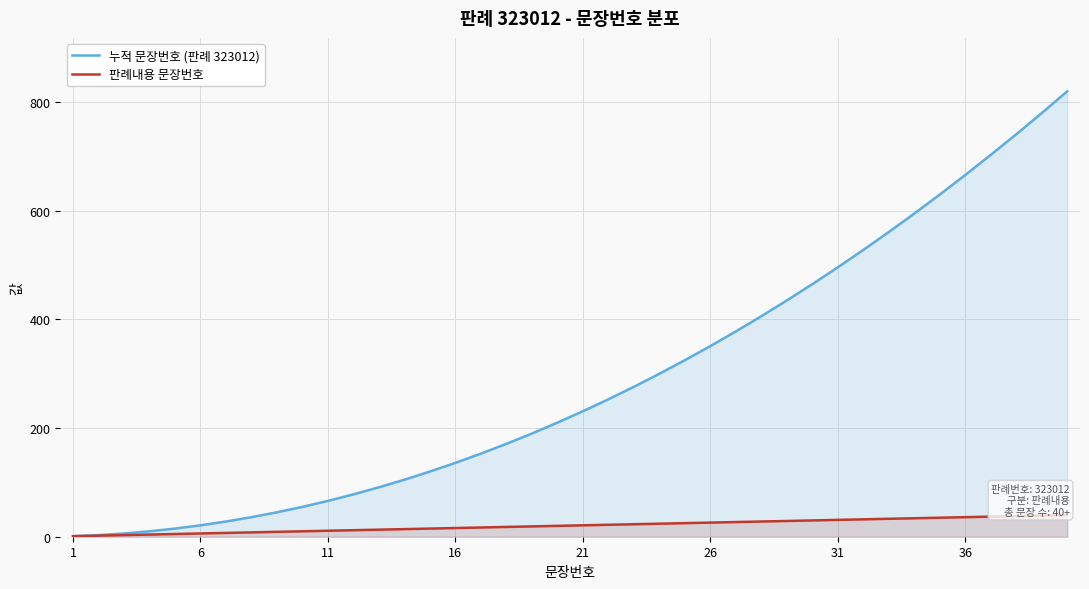

Rank the series by their maximum value, from highest to lowest.

누적 문장번호 (판례 323012), 판례내용 문장번호